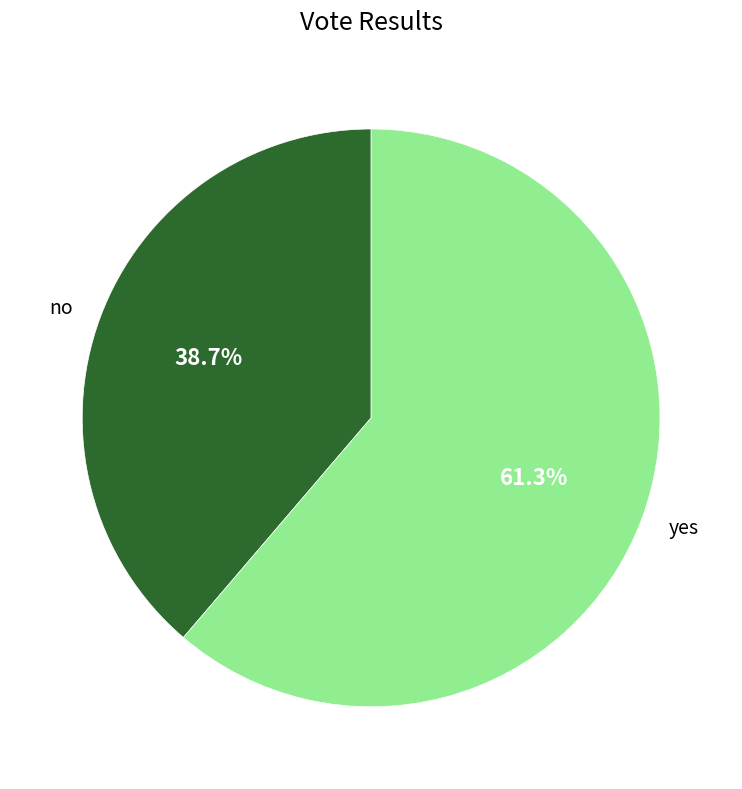

What is the ratio of the value at no to the value at yes?

0.6